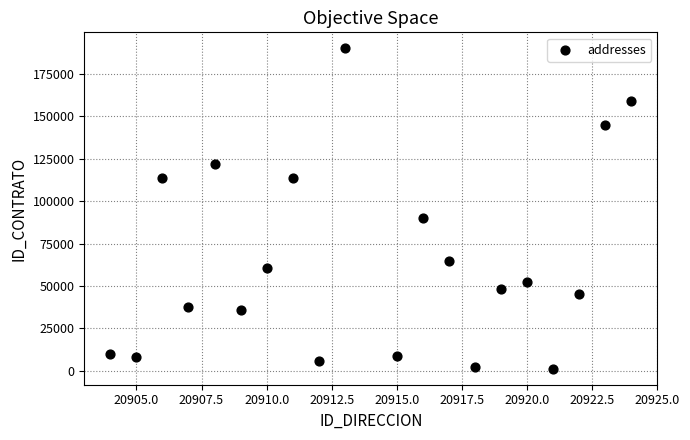

What is the range of Y values (max minus min)?

189046